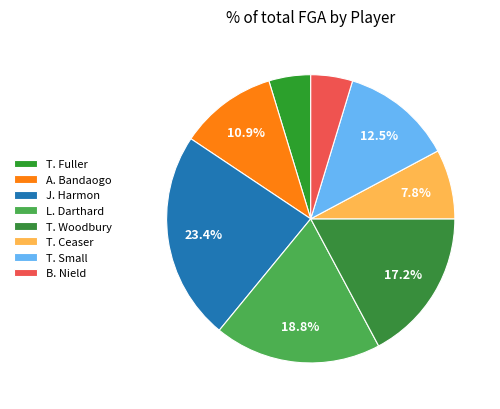

What is the ratio of the value at T. Small to the value at L. Darthard?

0.7